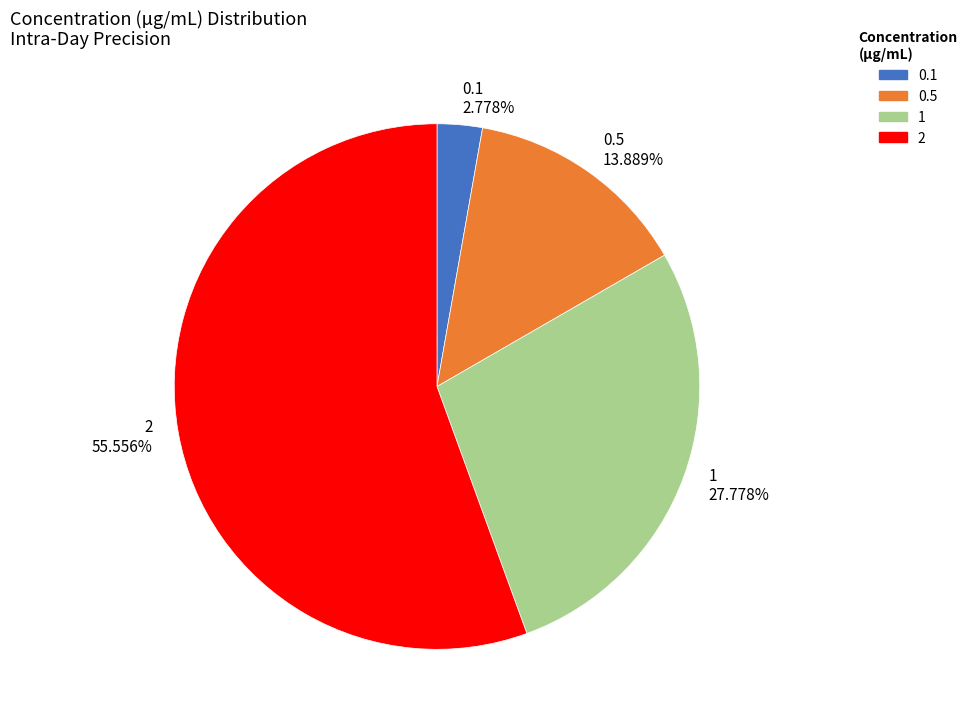

How many segments does this pie chart have?

4